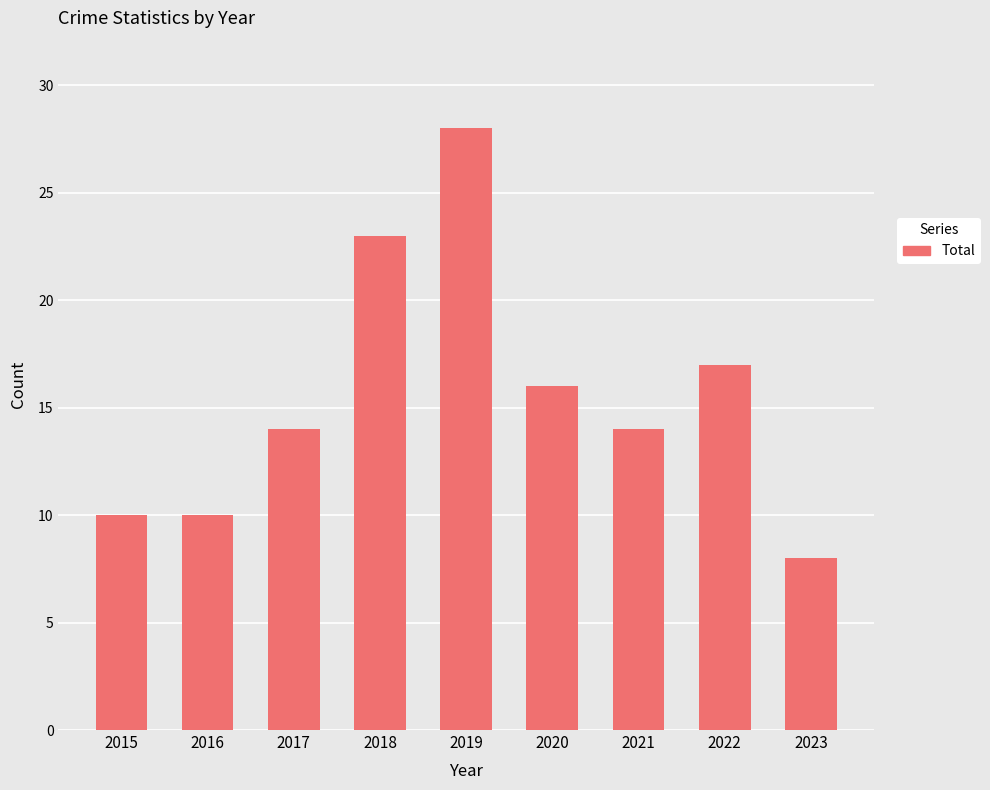

What is the maximum value shown in the chart?

28